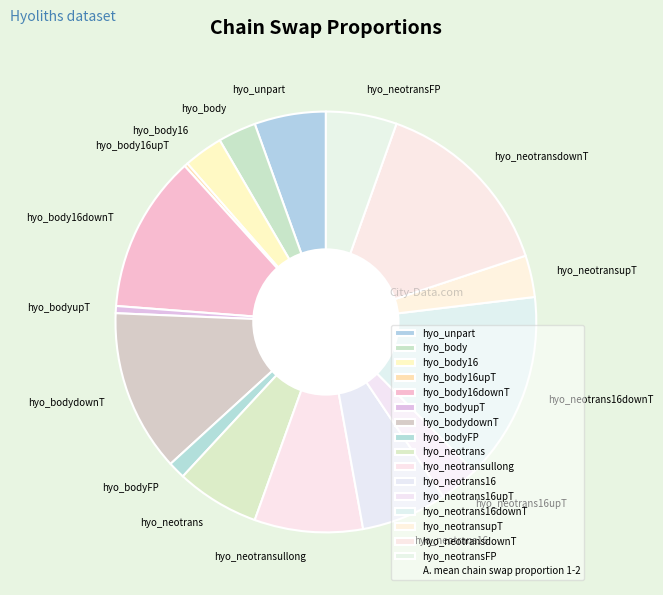

Is hyo_neotrans16downT the majority of the pie?

No